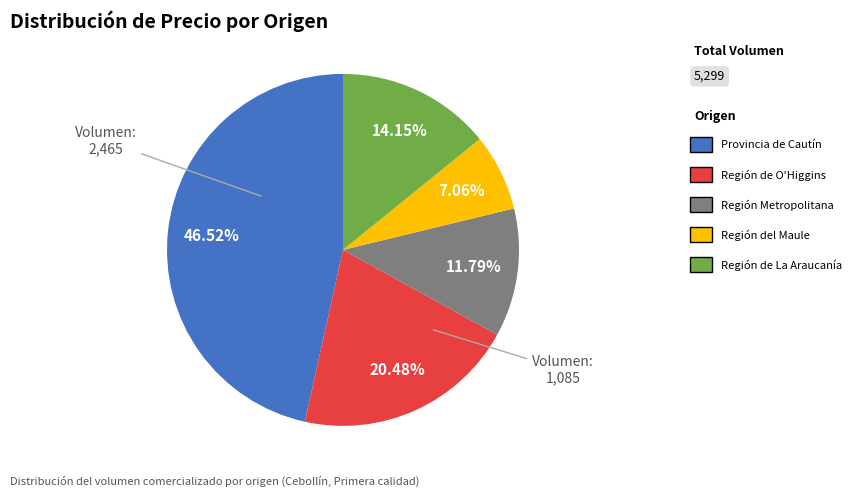

Is there any slice that represents more than half of the pie?

No